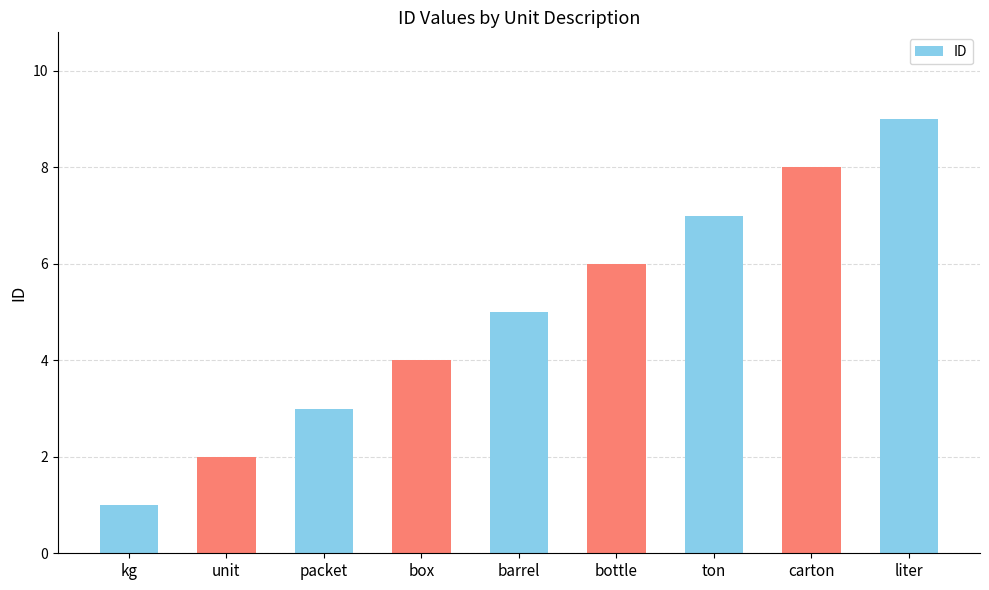

Where is the data nearest to the value 5?

barrel